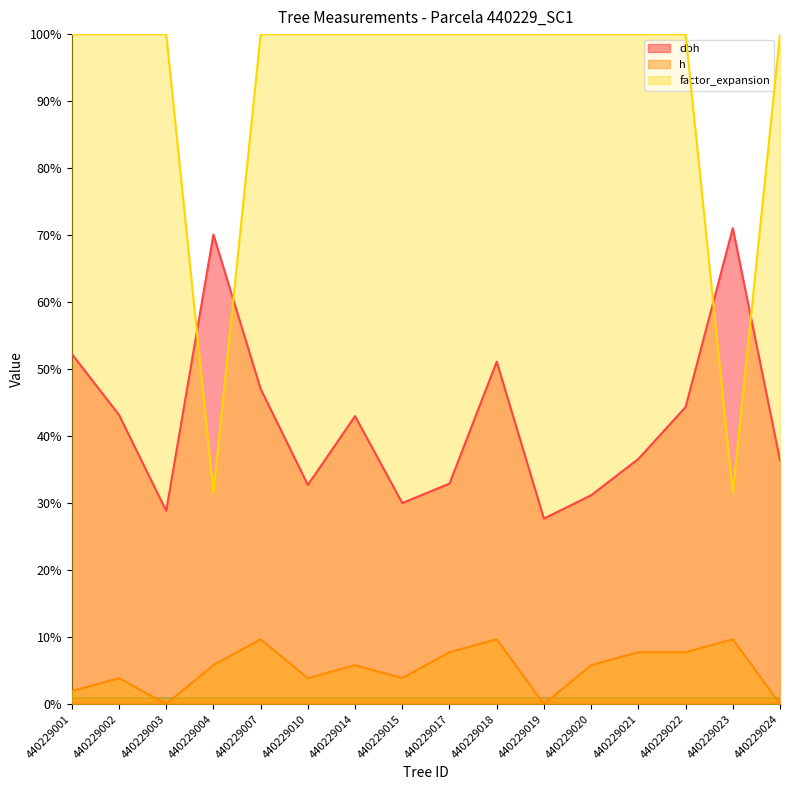

True or false: dbh and h intersect in this chart.

False